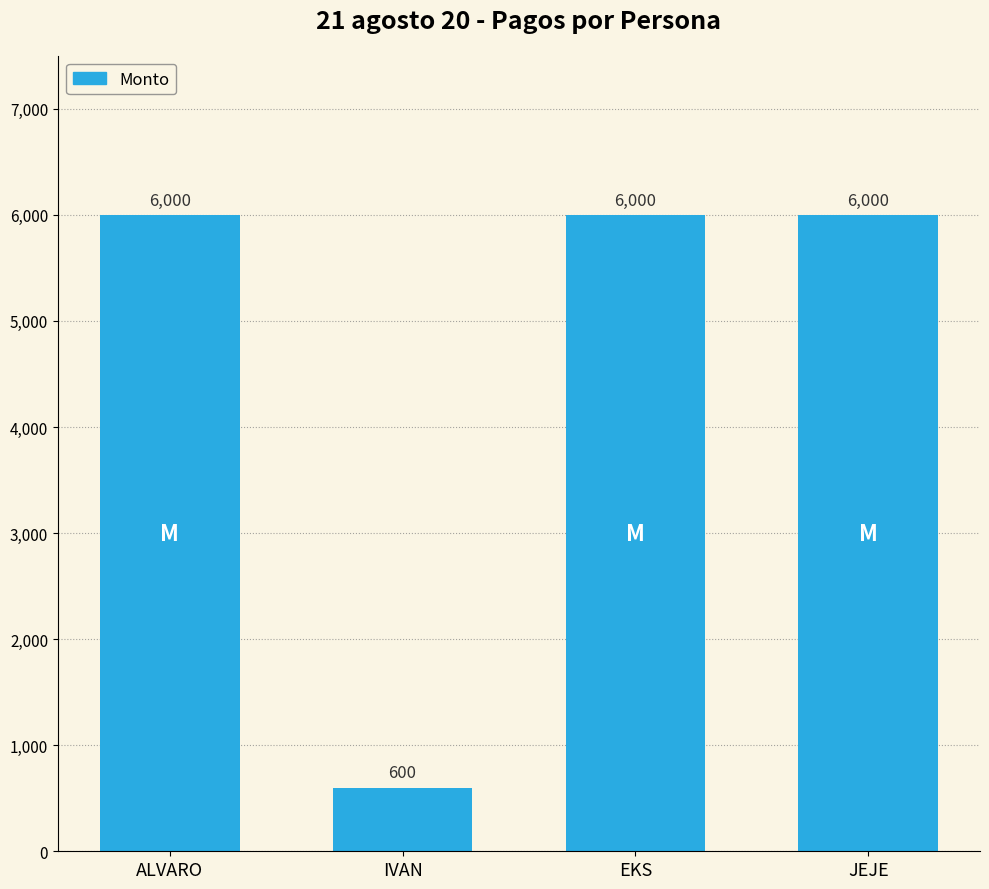

What is the approximate value at JEJE, to the nearest 100?

6000